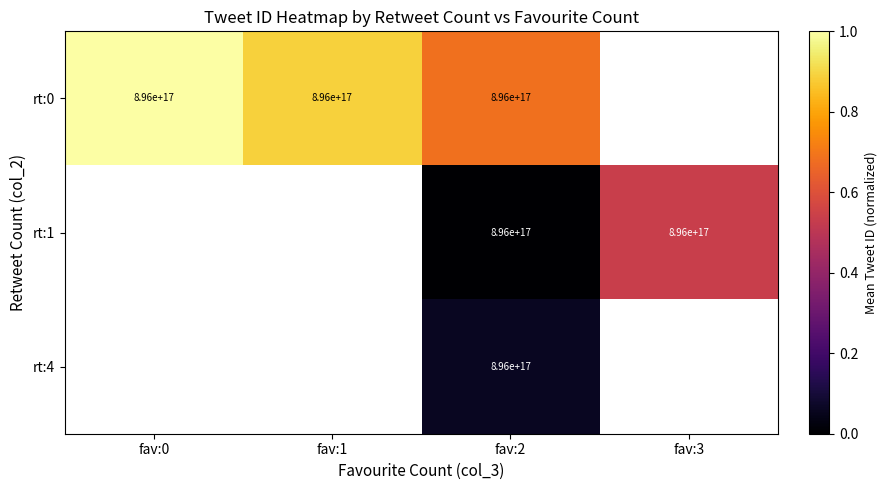

Is it true that rt:0 equals 1230115460772103936 at fav:0?

False